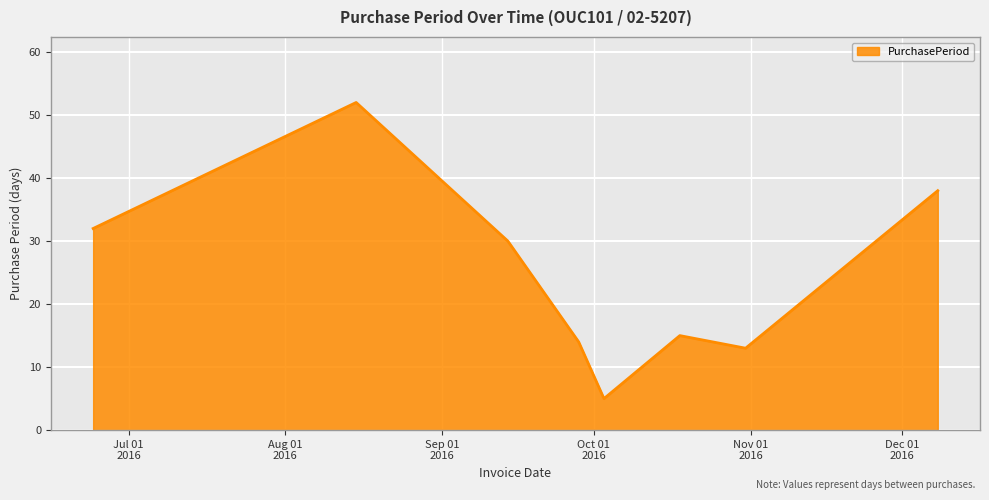

How many lines are shown in the chart?

1